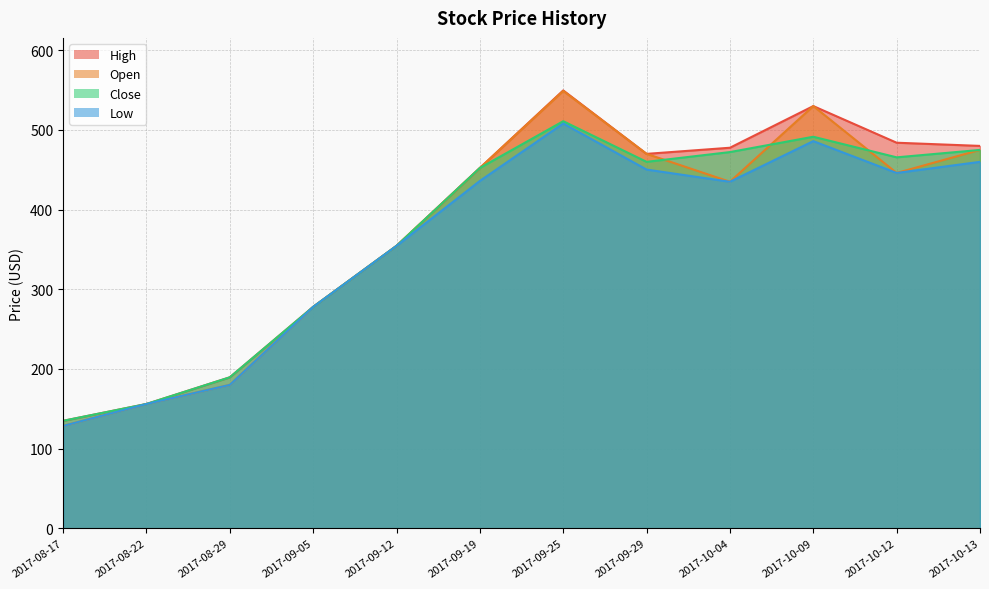

The Close series shows 134.8 at 2017-08-17. True or false?

True